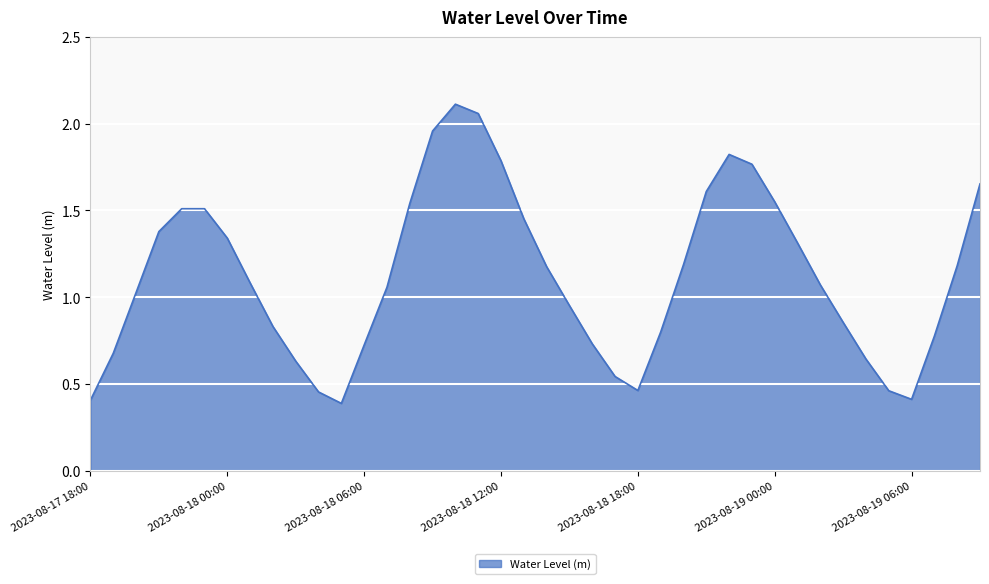

What is the minimum value shown in the chart?

0.4